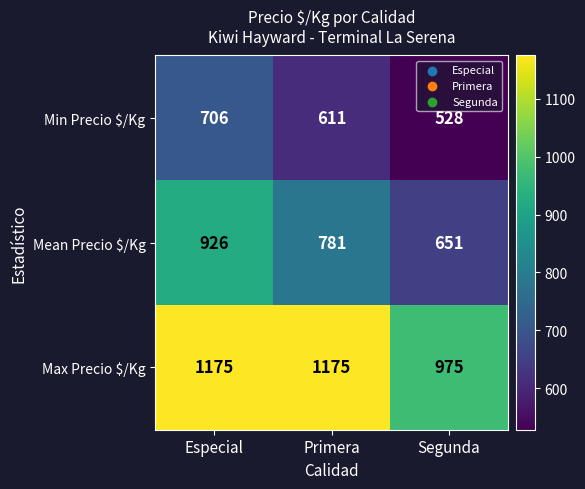

List the series in order of their overall mean, highest first.

Max Precio $/Kg, Mean Precio $/Kg, Min Precio $/Kg